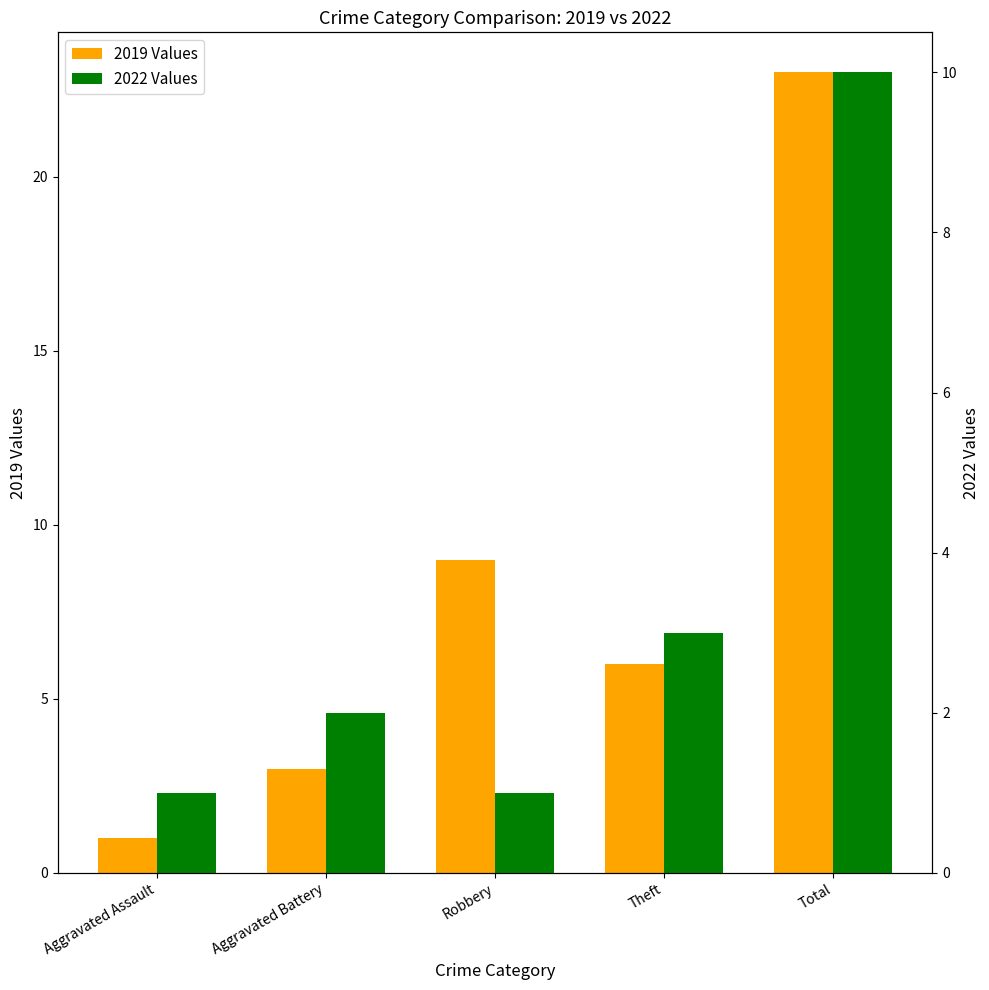

Which category has the lowest value in the 2022 Values series?

Aggravated Assault